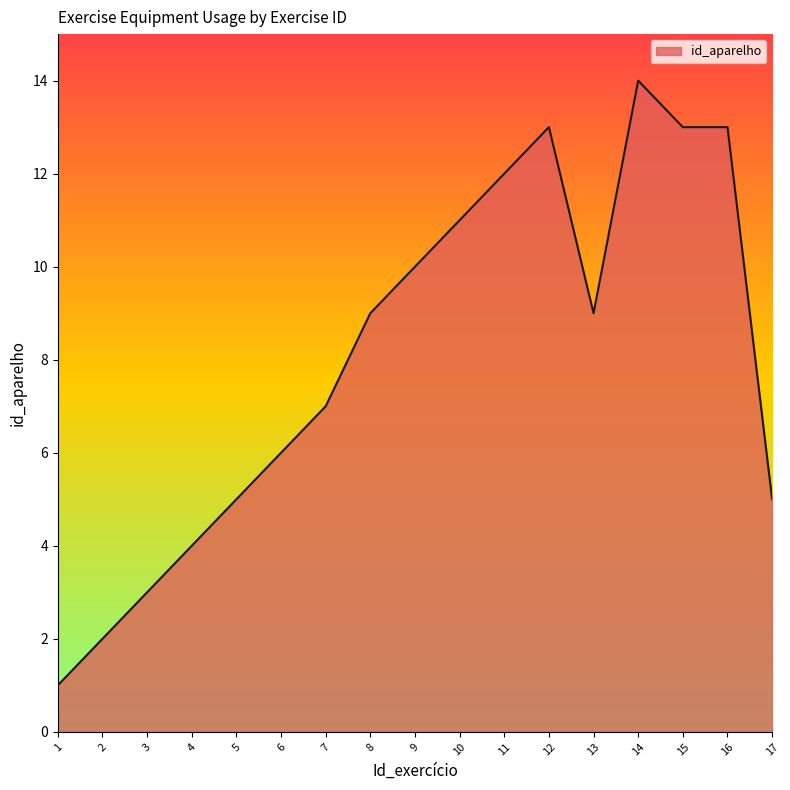

The value at 4 is 6. True or false?

False